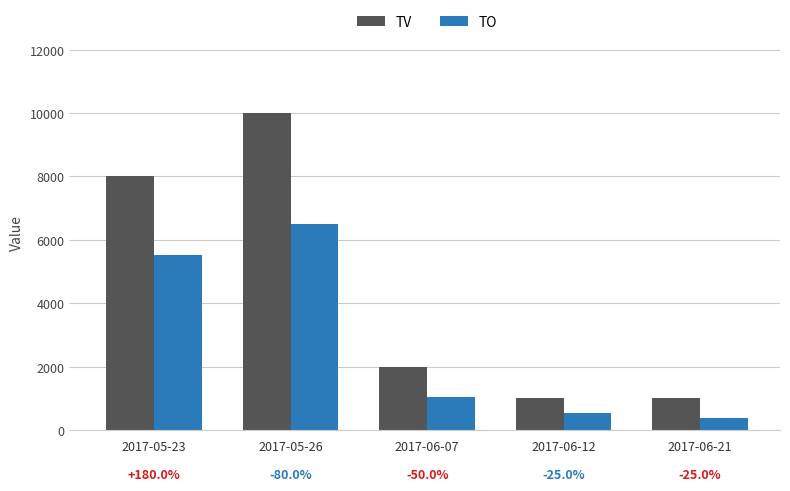

What are all the series names shown in the legend?

TV, TO